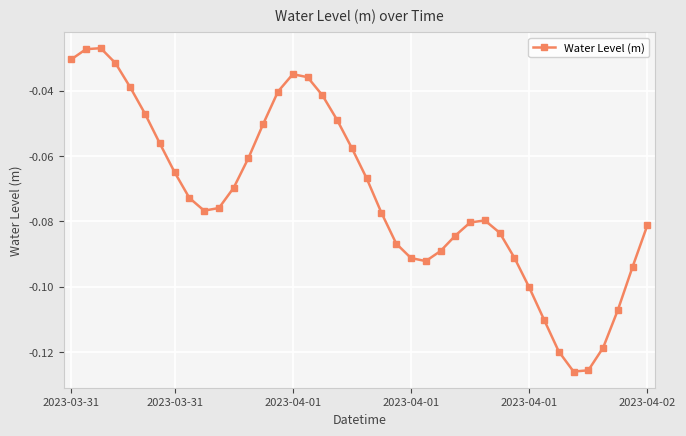

How many categories are shown in the chart?

40